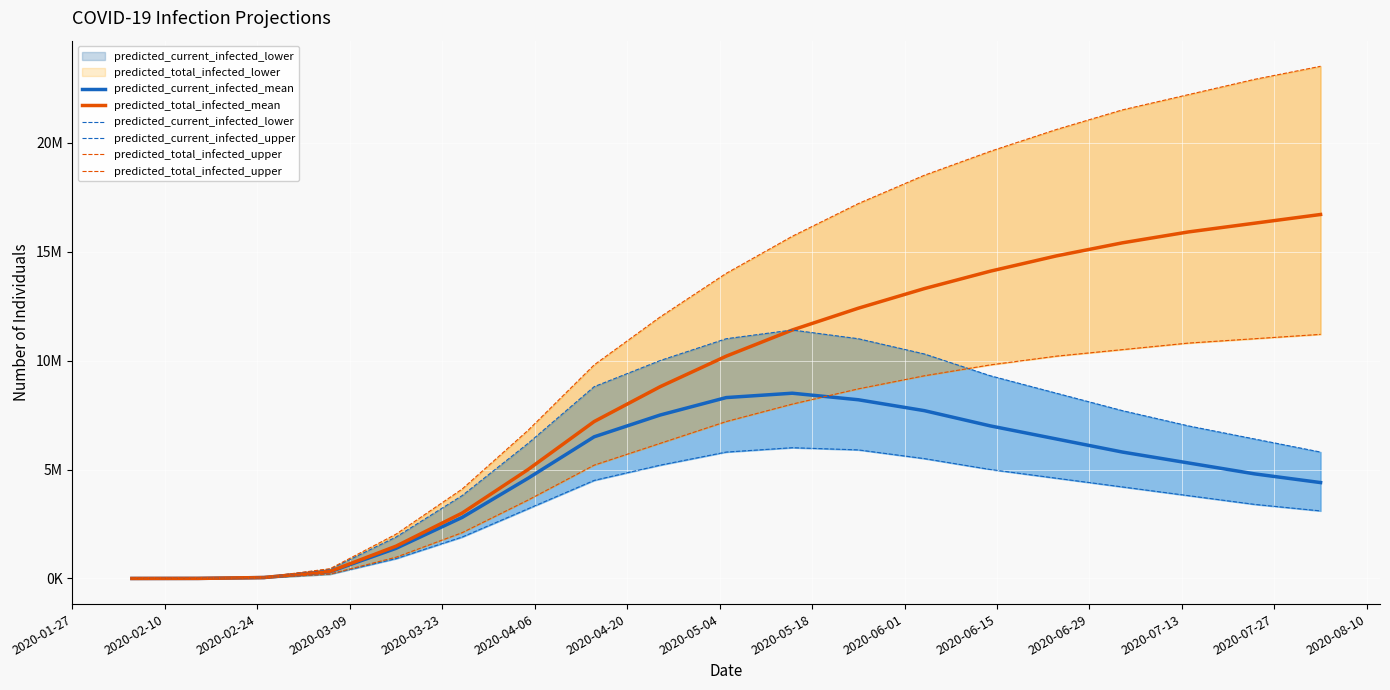

Which series has the largest total across all categories?

predicted_total_infected_upper 